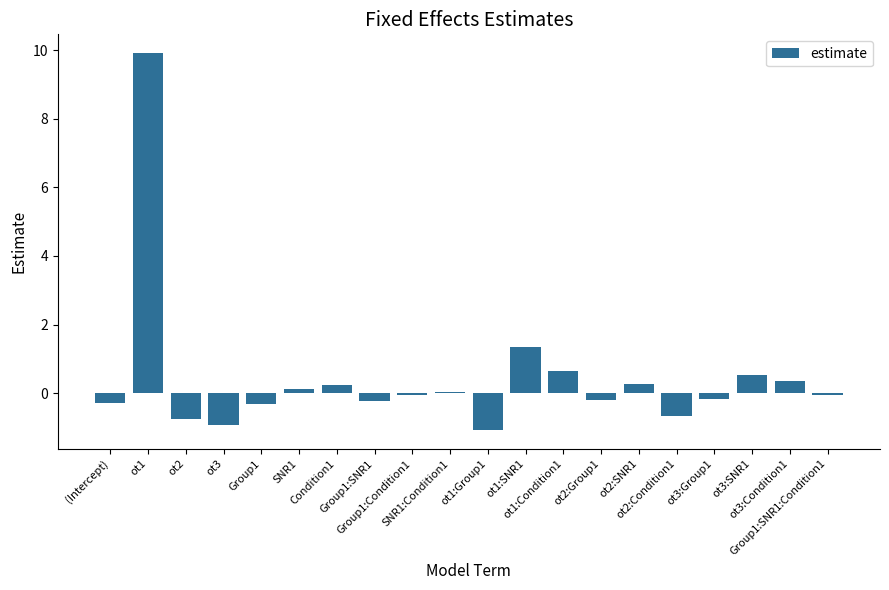

What is the greatest value displayed?

9.9